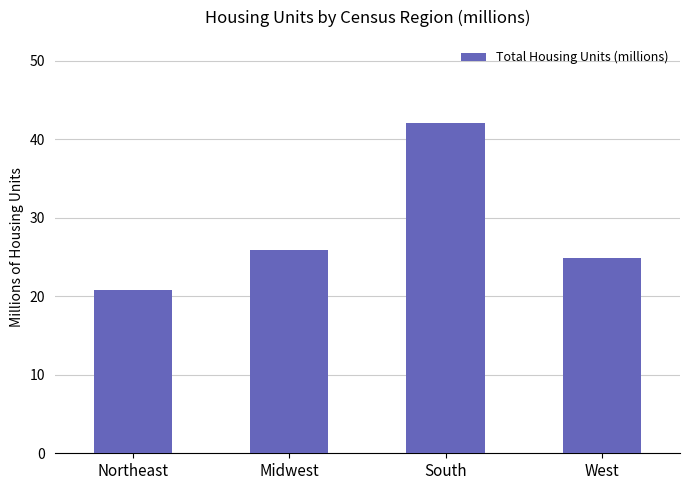

At which label does the data first exceed 25?

Midwest